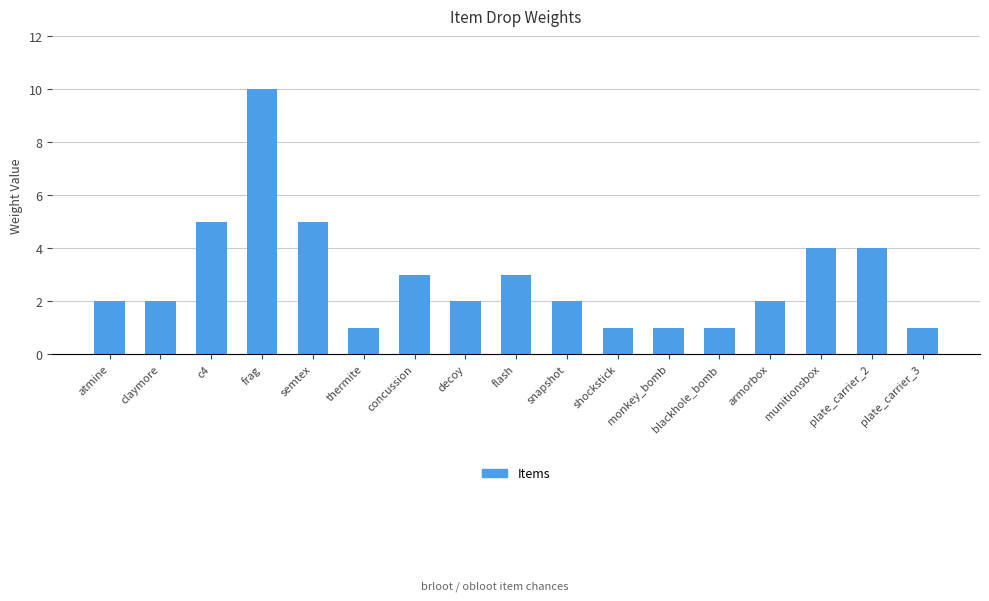

Approximately how many times larger is the value at blackhole_bomb compared to thermite?

1.0